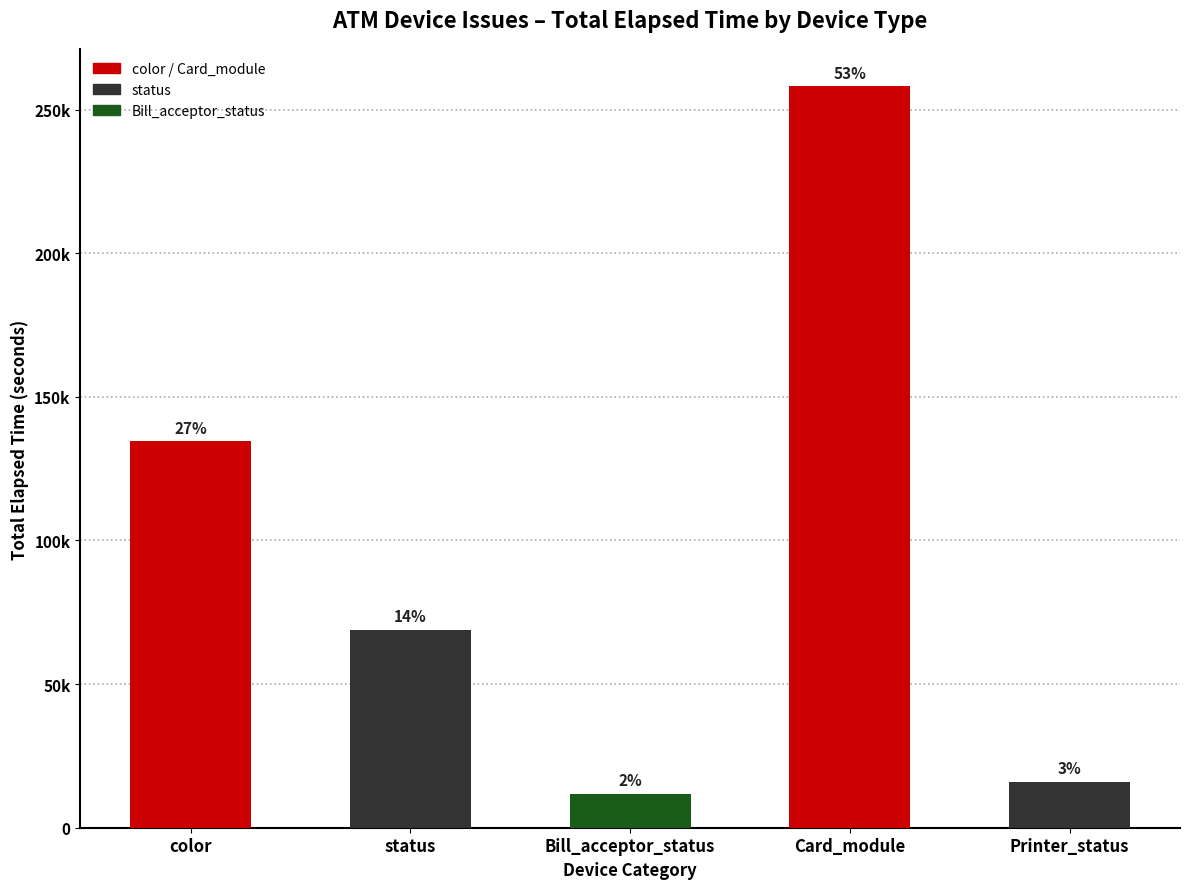

Which category has the lowest value across all series?

Bill_acceptor_status